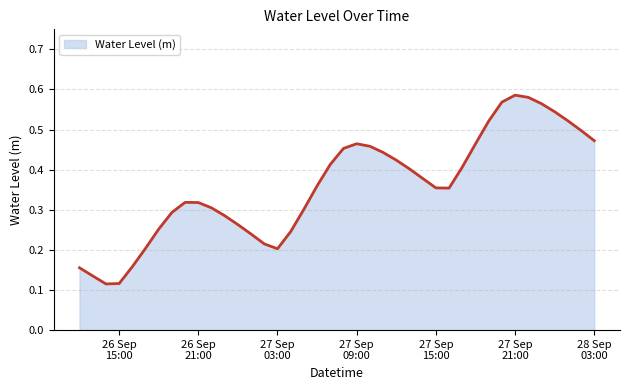

At which category does the chart reach its minimum across all series?

2023-09-26 14:00:00